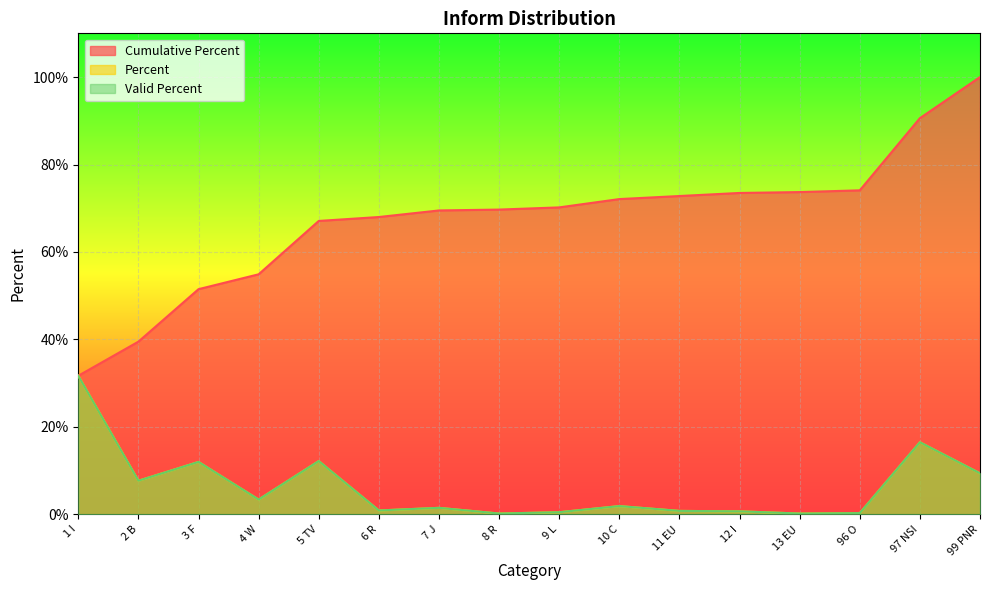

Reading left to right, what are all the values shown in this chart?

Cumulative Percent: 1 I=31.7	2 B=39.5	3 F=51.5	4 W=54.9	5 TV=67.1	6 R=68.0	7 J=69.5	8 R=69.7	9 L=70.2	10 C=72.1	11 EU=72.8	12 I=73.5	13 EU=73.7	96 O=74.1	97 NSI=90.6	99 PNR=100.0
Percent: 1 I=31.7	2 B=7.7	3 F=12.0	4 W=3.4	5 TV=12.2	6 R=0.9	7 J=1.5	8 R=0.2	9 L=0.5	10 C=1.9	11 EU=0.8	12 I=0.7	13 EU=0.2	96 O=0.3	97 NSI=16.5	99 PNR=9.4
Valid Percent: 1 I=31.7	2 B=7.7	3 F=12.0	4 W=3.4	5 TV=12.2	6 R=0.9	7 J=1.5	8 R=0.2	9 L=0.5	10 C=1.9	11 EU=0.8	12 I=0.7	13 EU=0.2	96 O=0.3	97 NSI=16.5	99 PNR=9.4